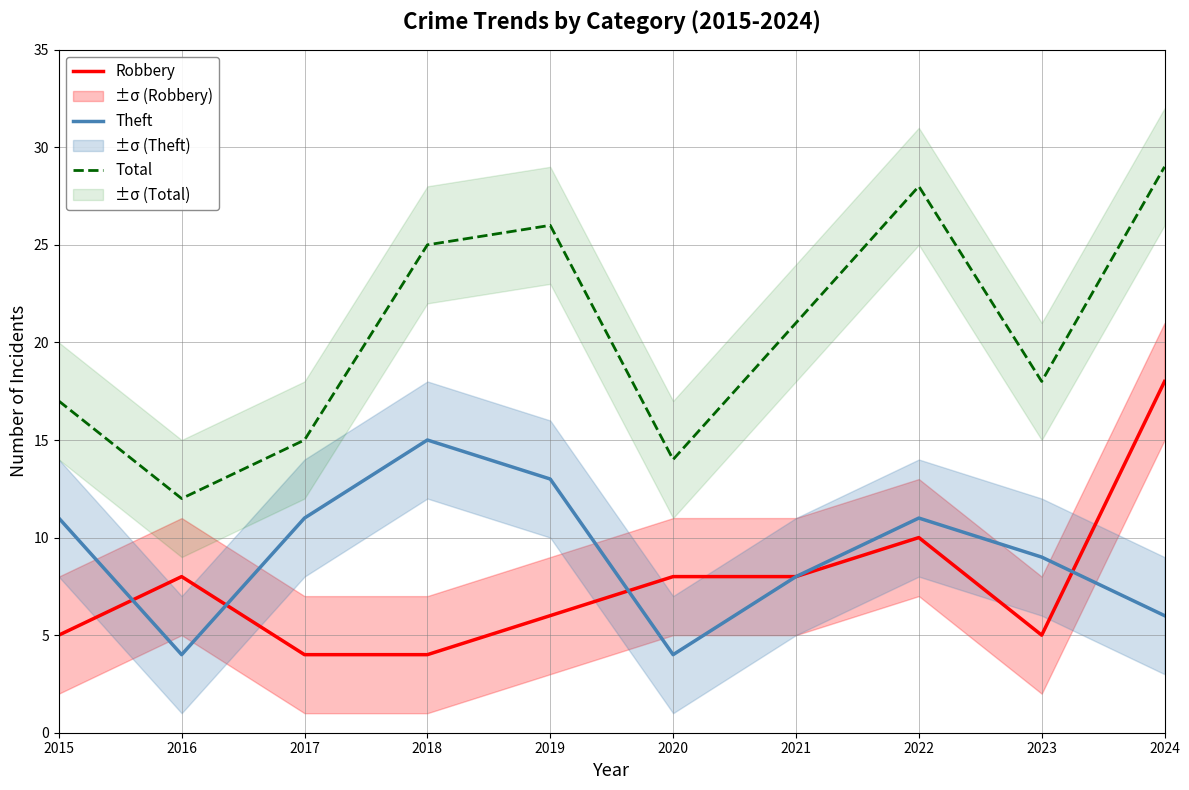

Rank the categories by Robbery value from highest to lowest.

2024, 2022, 2016, 2020, 2021, 2019, 2015, 2023, 2017, 2018